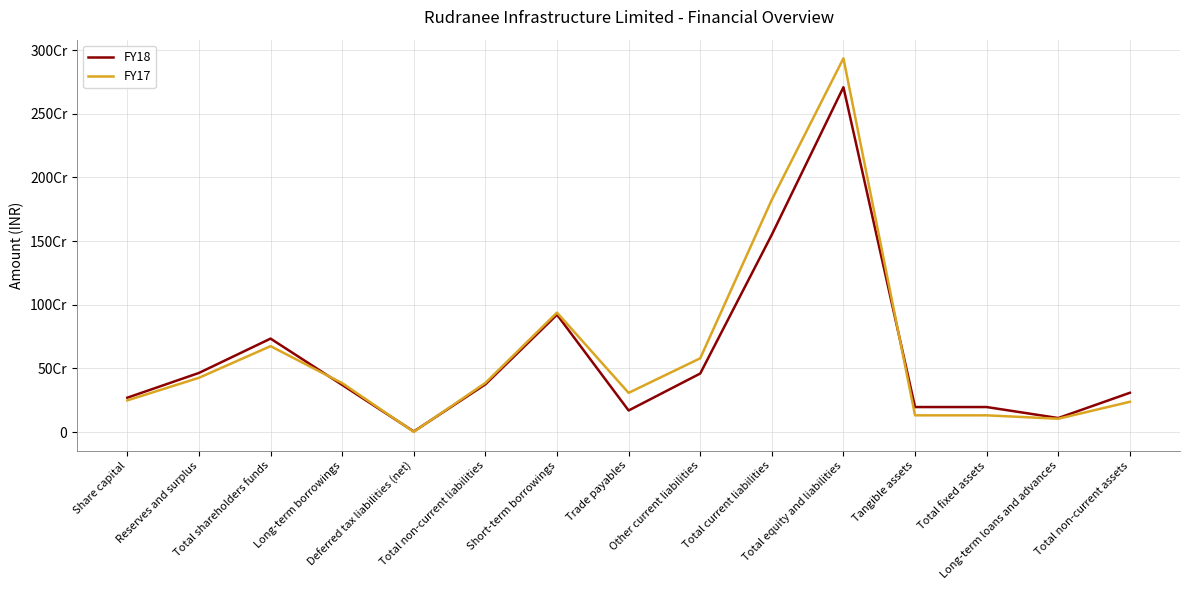

Is this an area chart (filled region under the line)?

No